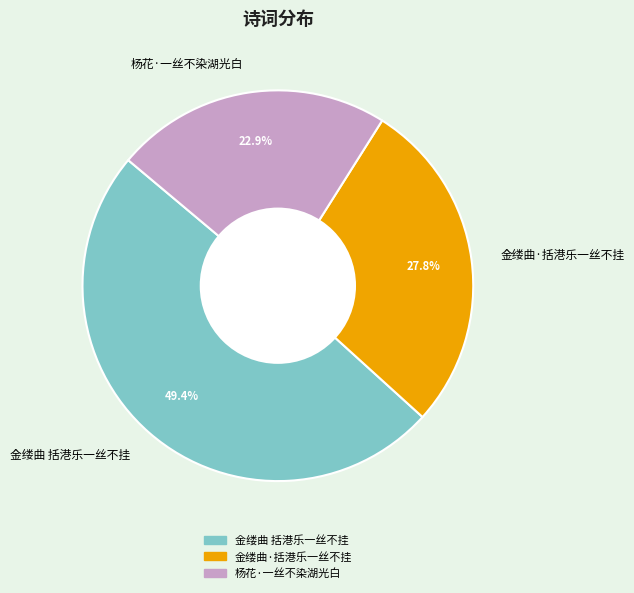

To the nearest percent, what is the average slice percentage?

33%